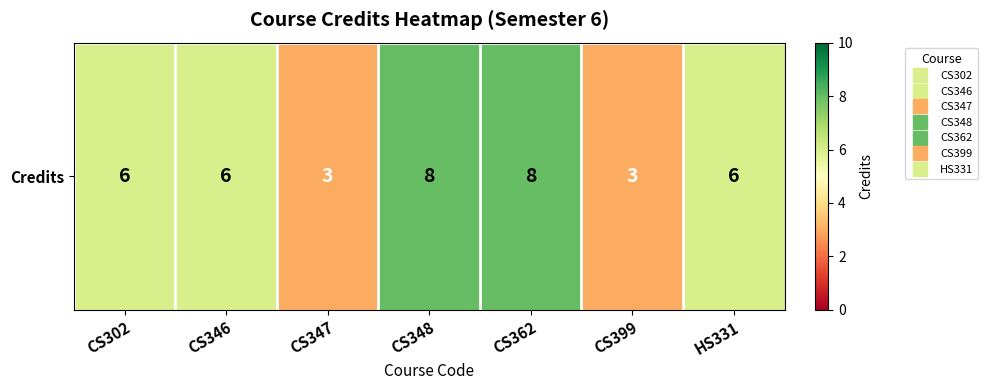

How many values are below 6?

2